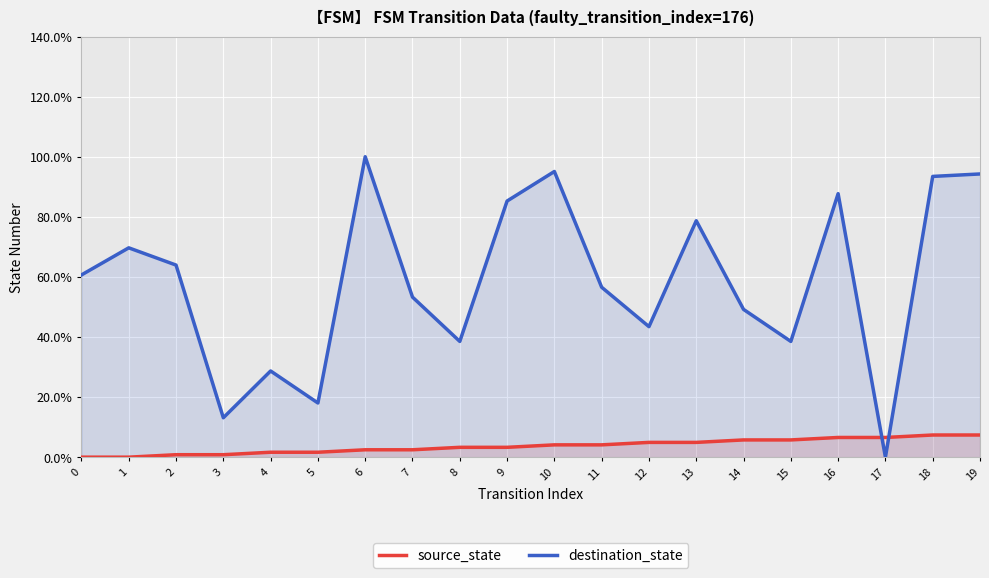

What are all the series names shown in the legend?

source_state, destination_state